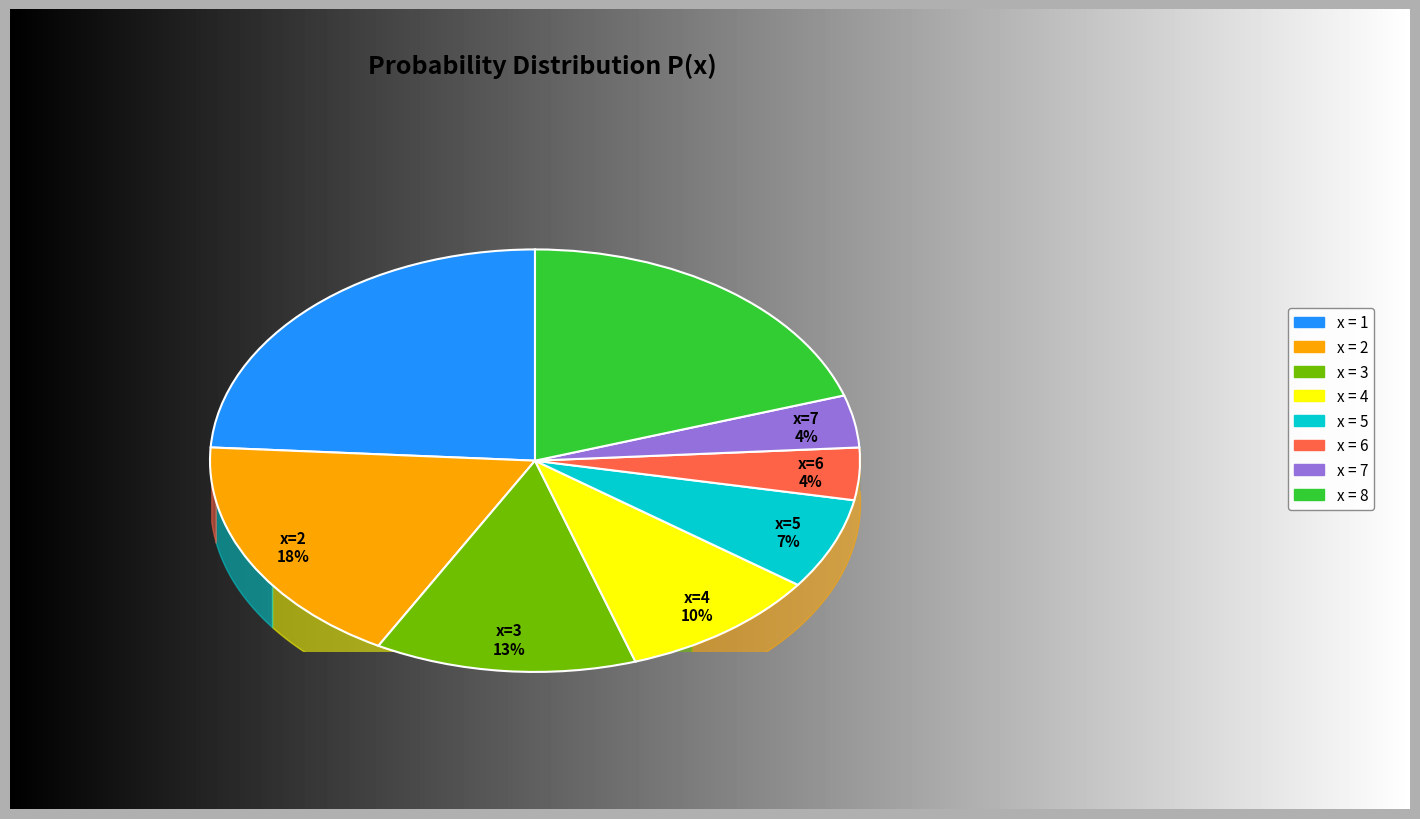

How many segments does this pie chart have?

8